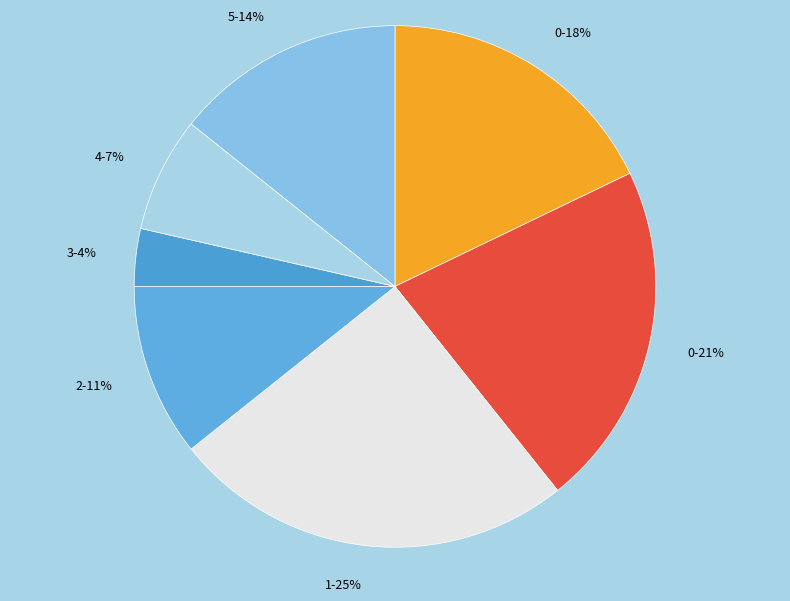

Count the number of slices in the pie.

7